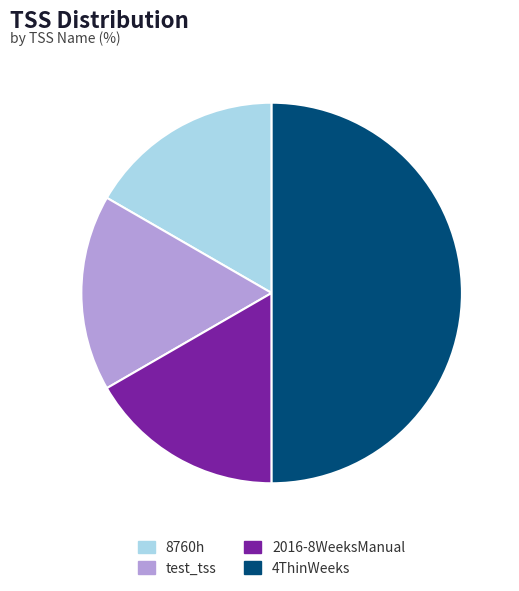

The test_tss slice represents 17% of the pie. True or false?

True